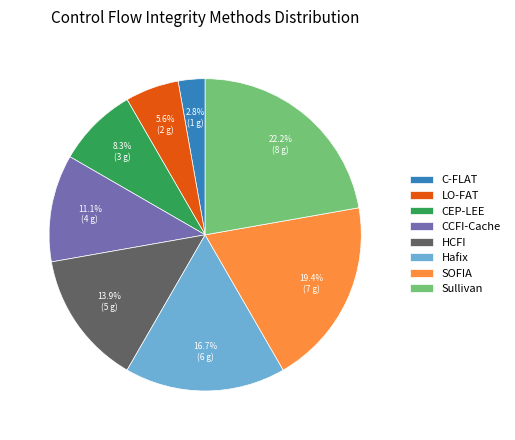

To the nearest percent, what is the difference between the largest and smallest slice percentages?

19%